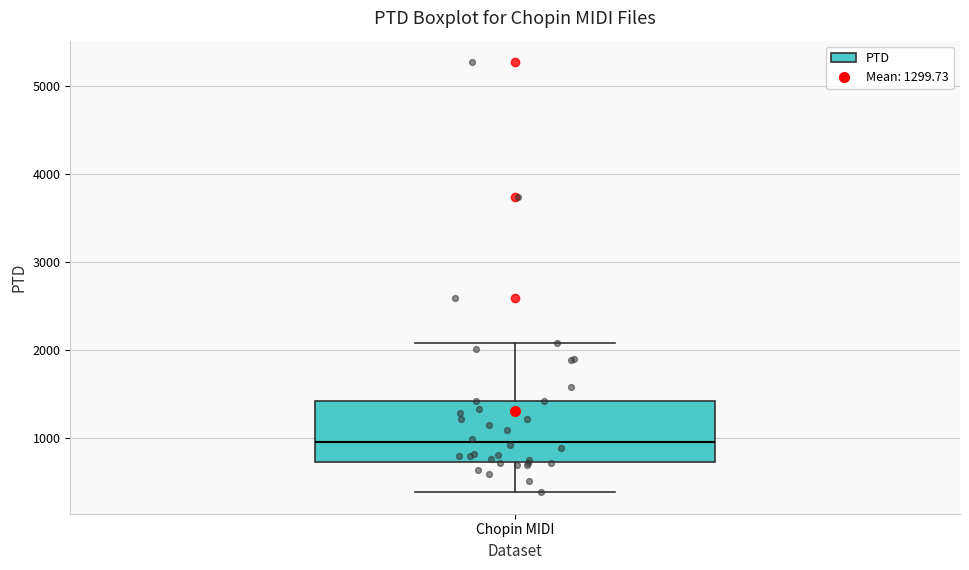

Where does the median line of the box for Chopin MIDI sit on the y-axis? The values are not printed on the chart, so give them approximately, as read against the axis.

1000